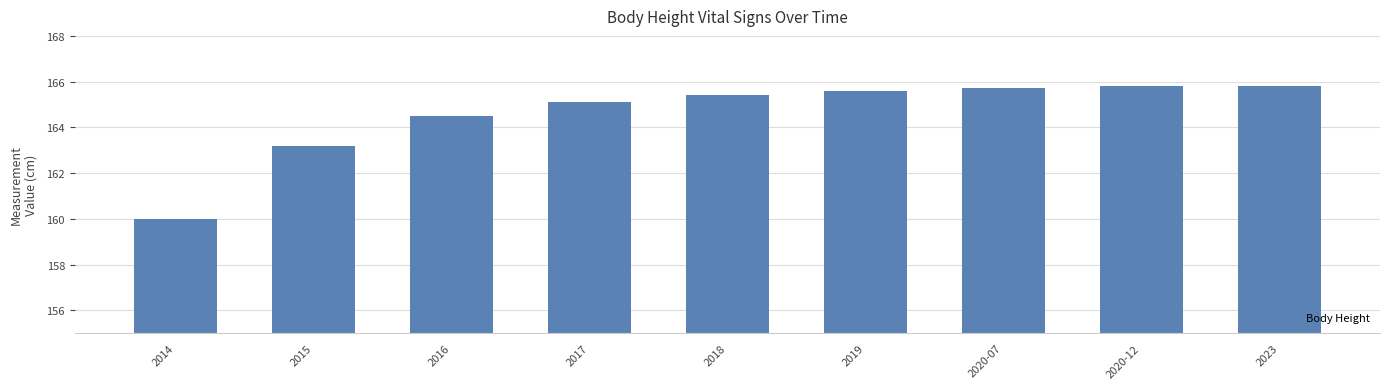

What is the approximate value at 2020-12?

165.8